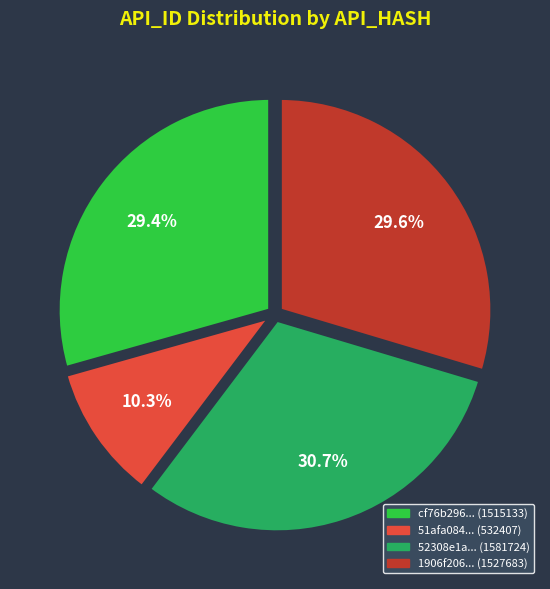

Is there any slice that represents more than half of the pie?

No